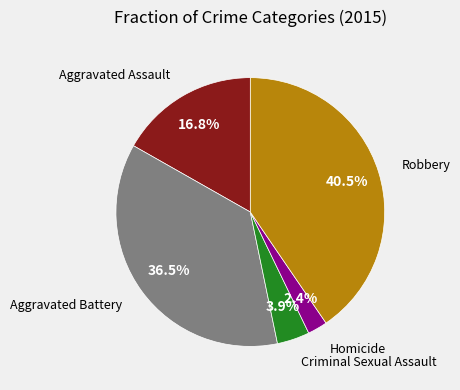

To the nearest percent, what is the difference between the largest and smallest slice percentages?

38%